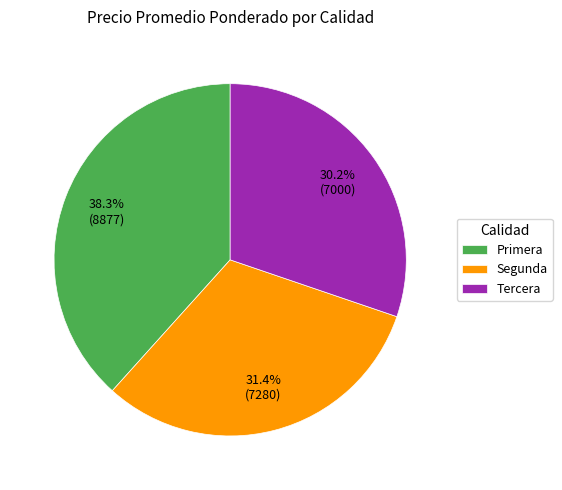

Does any single category account for the majority?

No